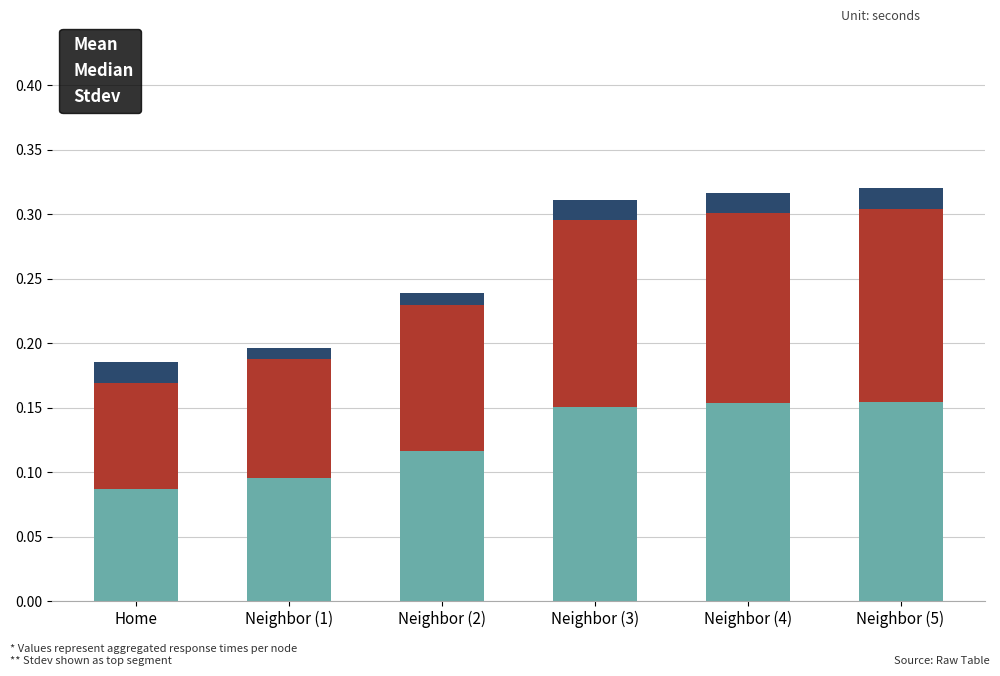

What is the total value across all series at Neighbor (5)?

0.3